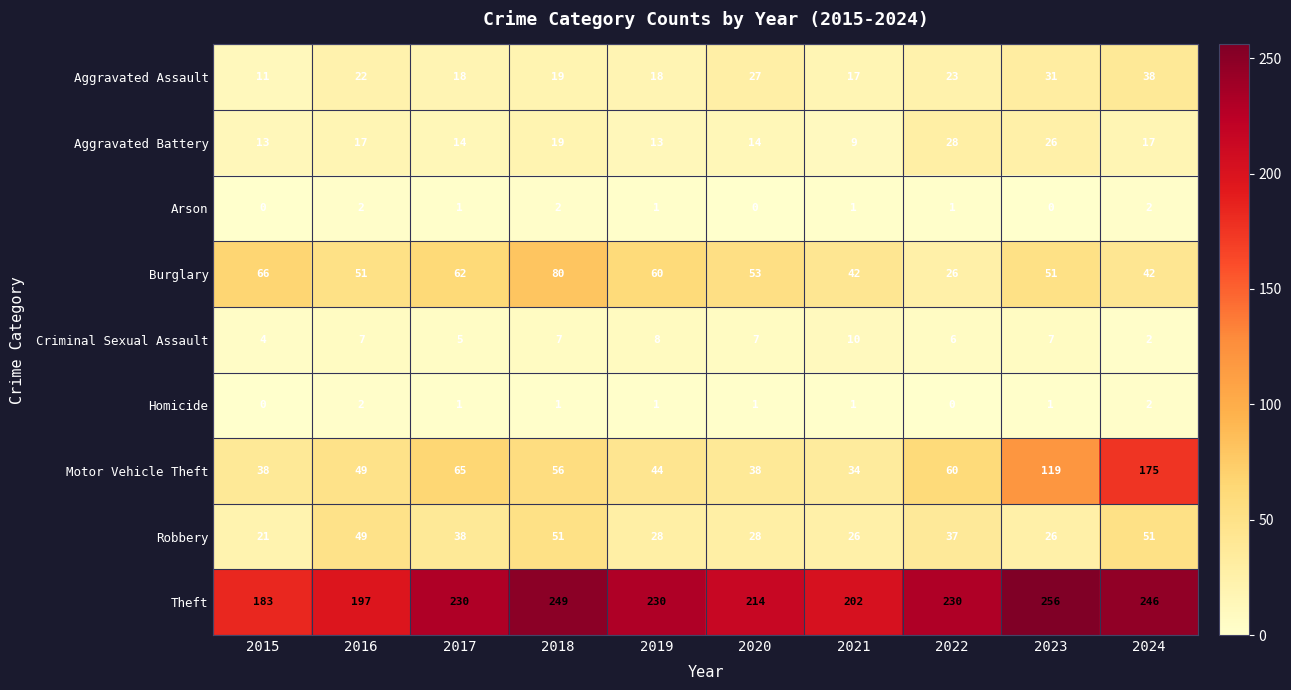

At which category is the sum across all series the highest?

2024